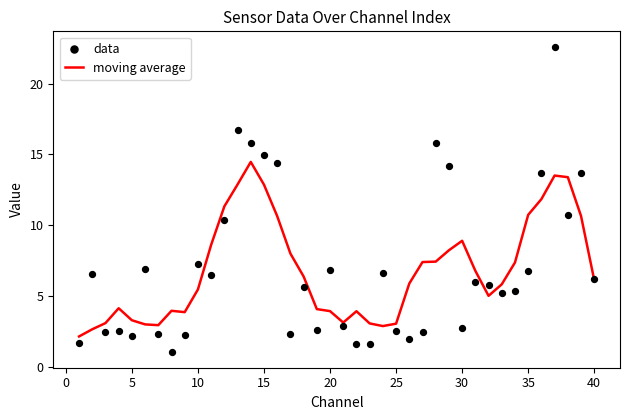

What are all the series names shown in the legend?

moving average, data